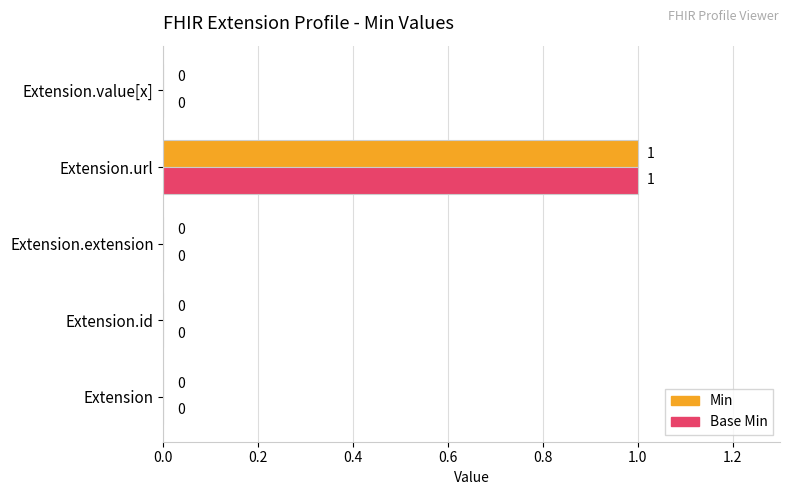

The value of Base Min at Extension.url is 1. True or false?

True